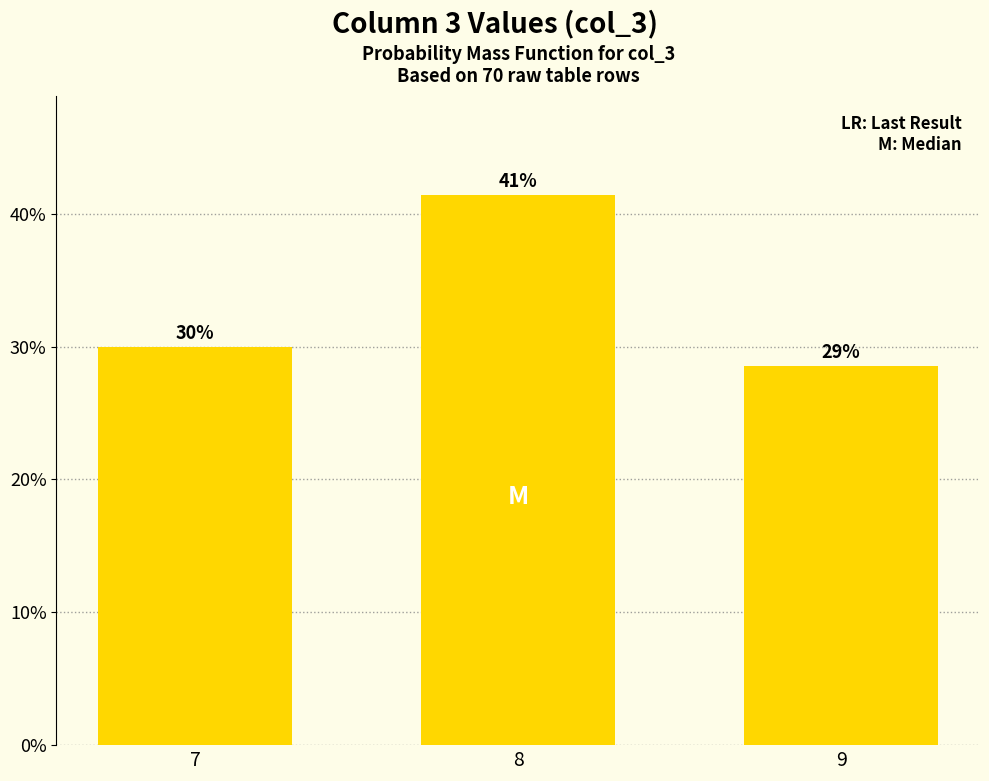

What is the value of the 3rd bar from the left?

0.3